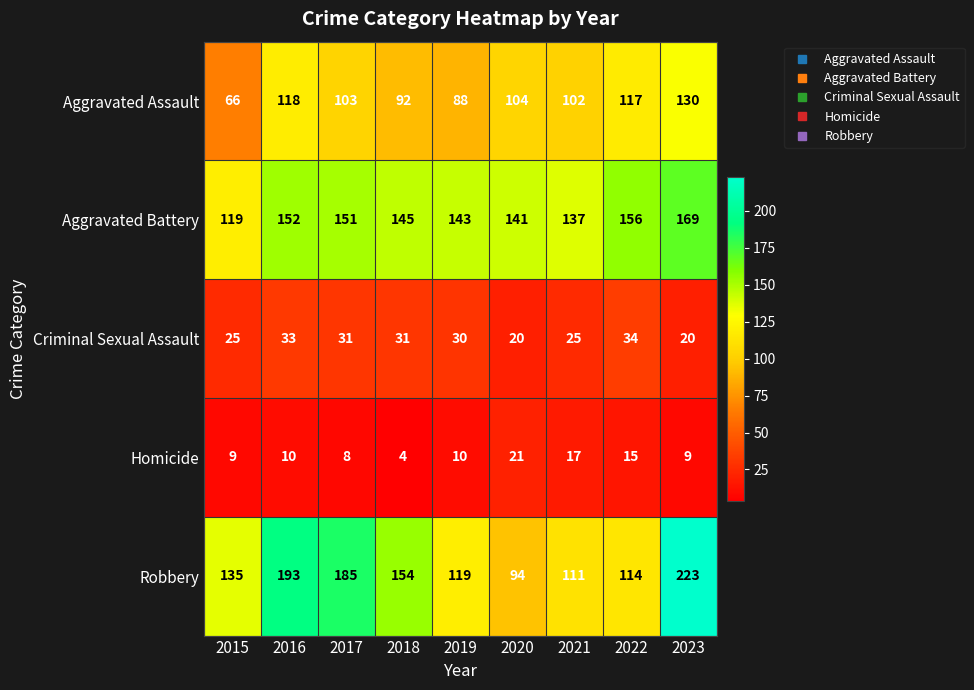

What is the average value of the Robbery series?

148